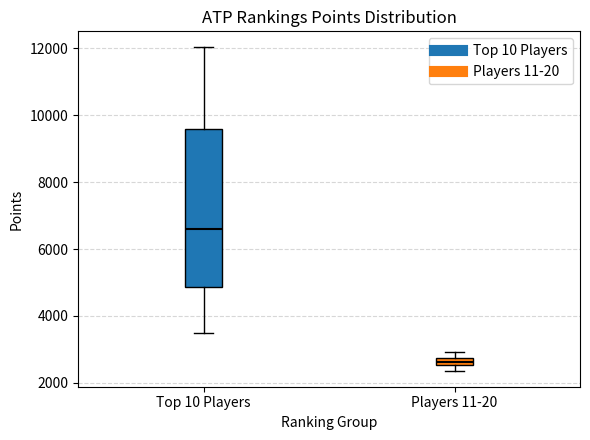

Comparing the boxes themselves (not the whiskers), which one is the tallest?

Top 10 Players